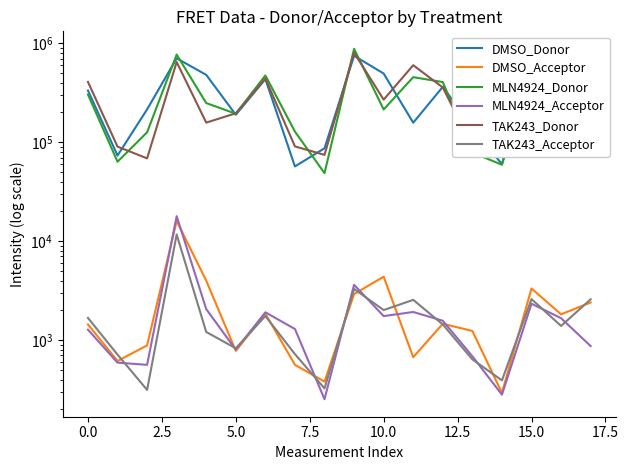

Count the number of categories in the chart.

18